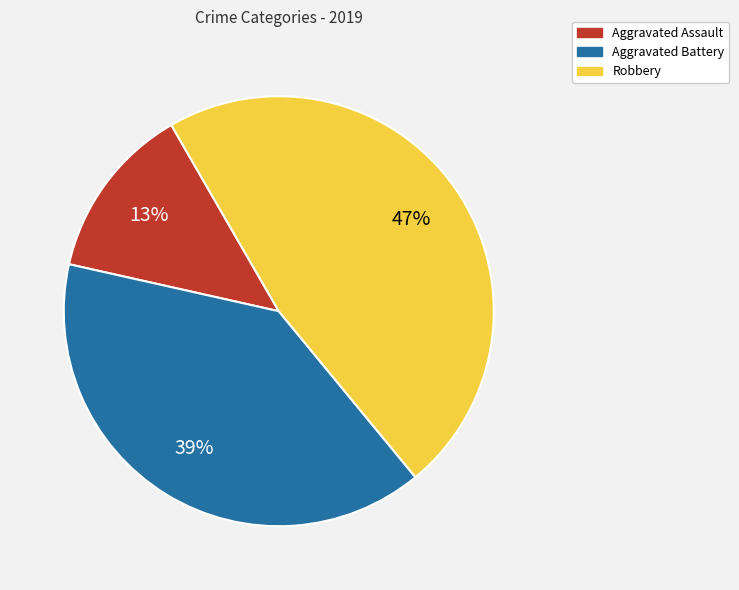

Between Aggravated Assault and Aggravated Battery, which is larger?

Aggravated Battery